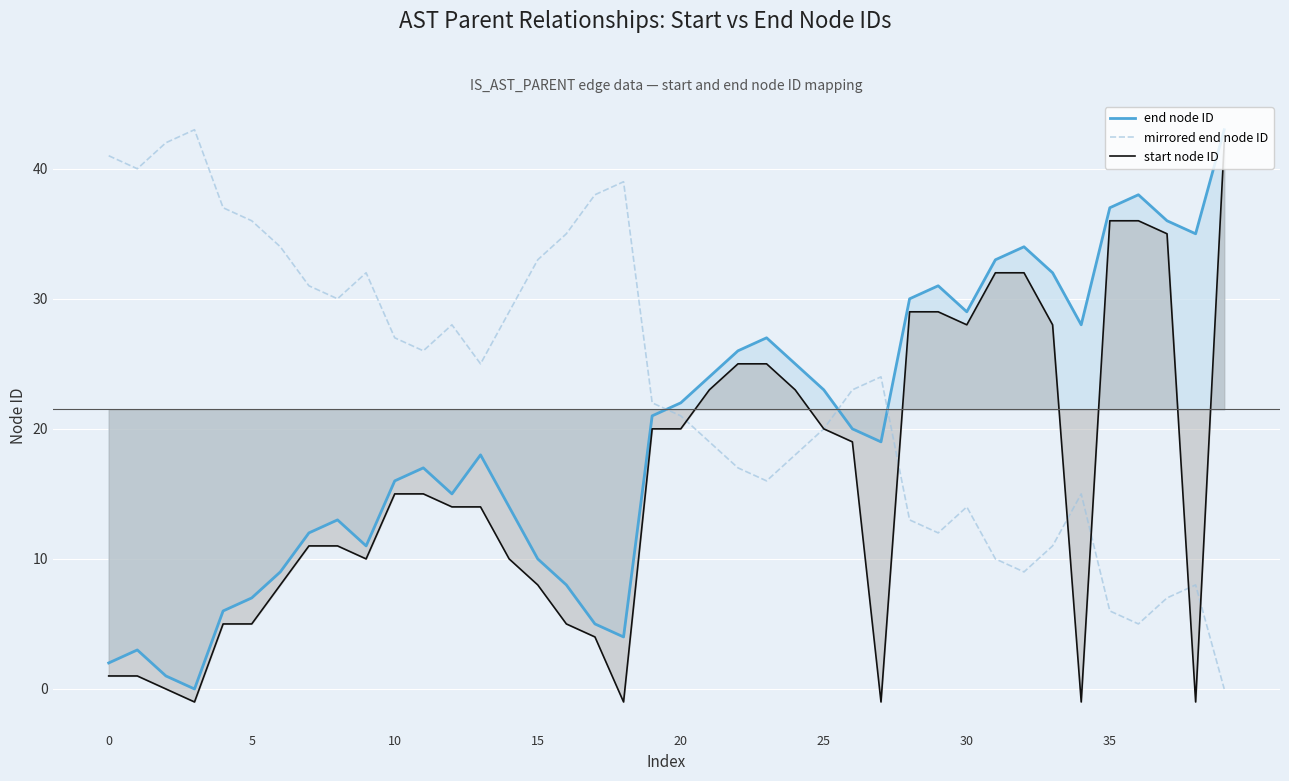

At how many categories does at least one series exceed 22?

38